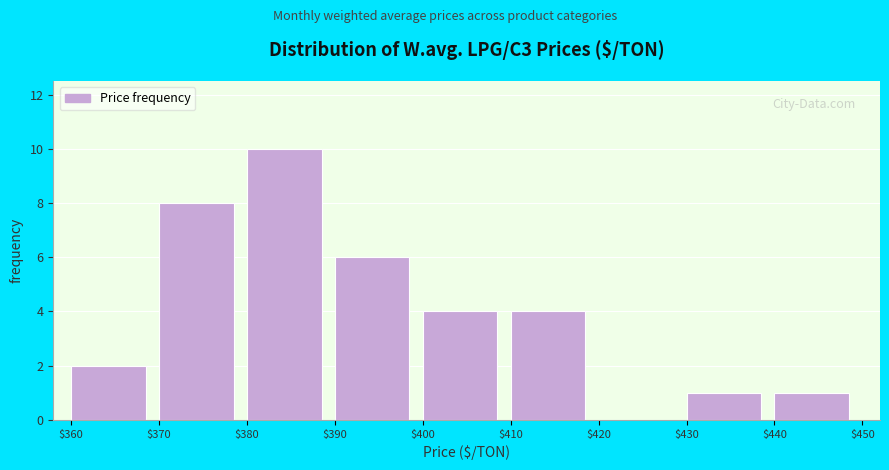

Reading left to right, list every bar in this chart as the range it spans on the x-axis followed by its height. The values are not printed on the chart, so give them approximately, as read against the axis.

$360 to $370: 2
$370 to $380: 8
$380 to $390: 10
$390 to $400: 6
$400 to $410: 4
$410 to $420: 4
$420 to $430: 0
$430 to $440: 1
$440 to $450: 1